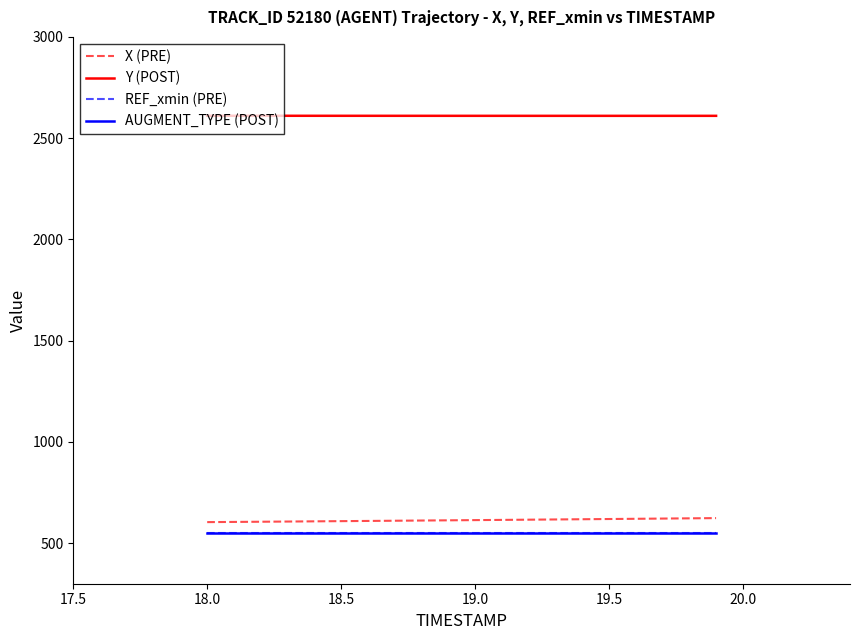

What is the lowest value of the X (PRE) series?

604.2